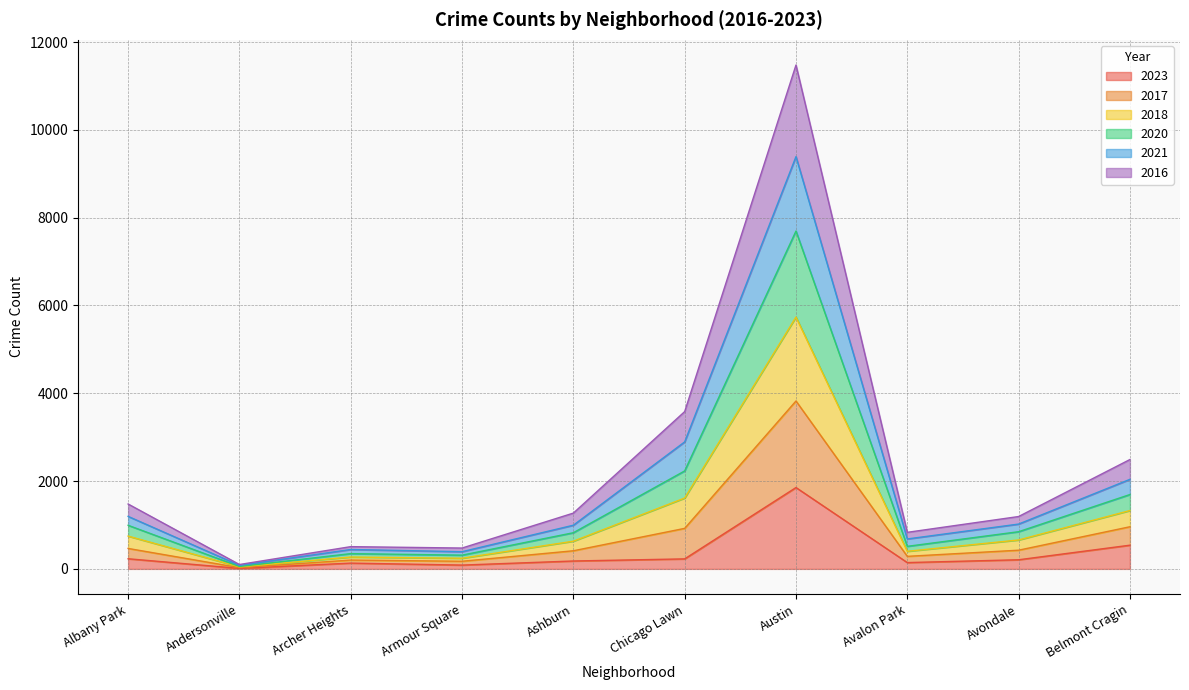

Between Belmont Cragin and Chicago Lawn, which is larger?

Belmont Cragin